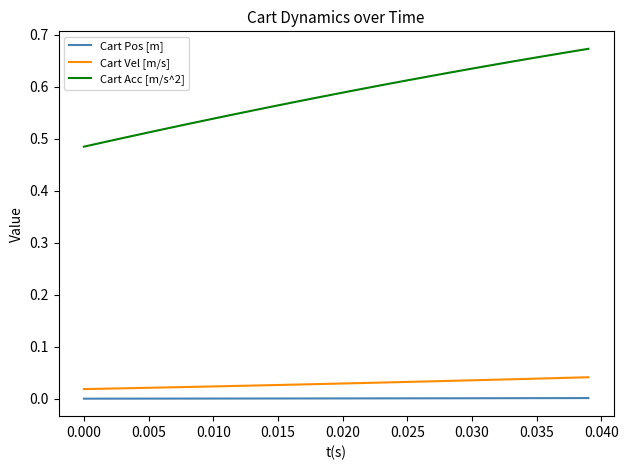

Which series has the widest spread of values?

Cart Acc [m/s^2]